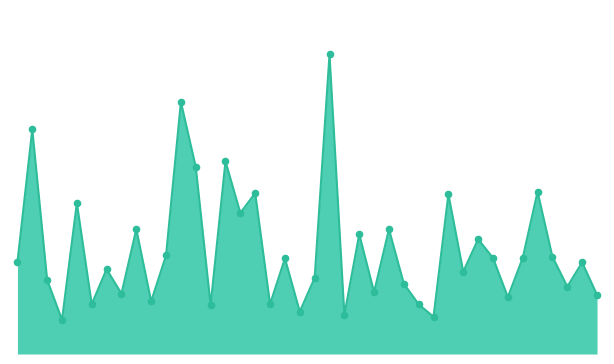

Is this an area chart (filled region under the line)?

Yes